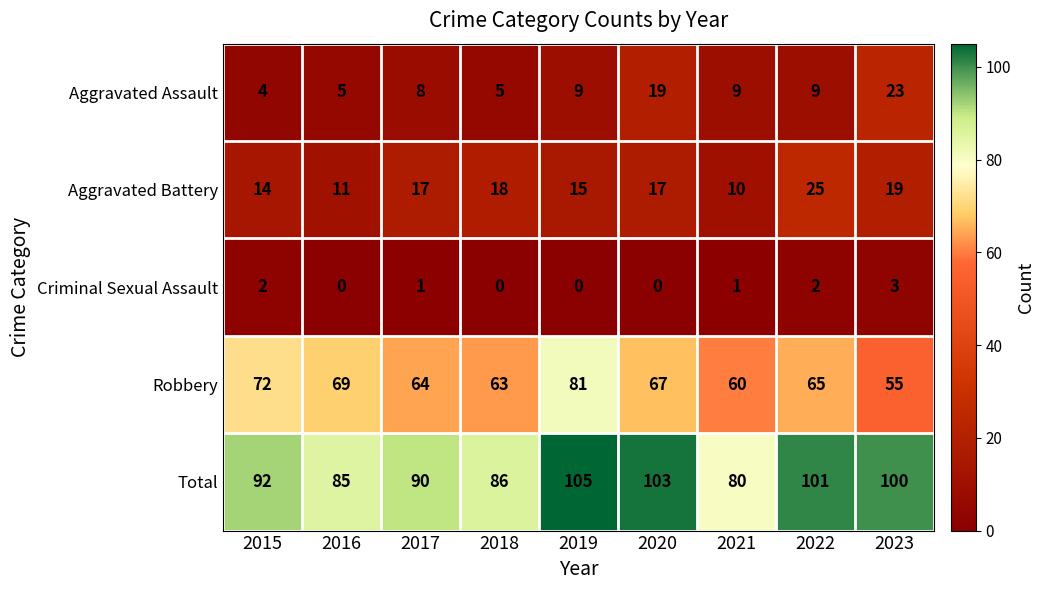

What is the spread (max minus min) of values at 2023?

97